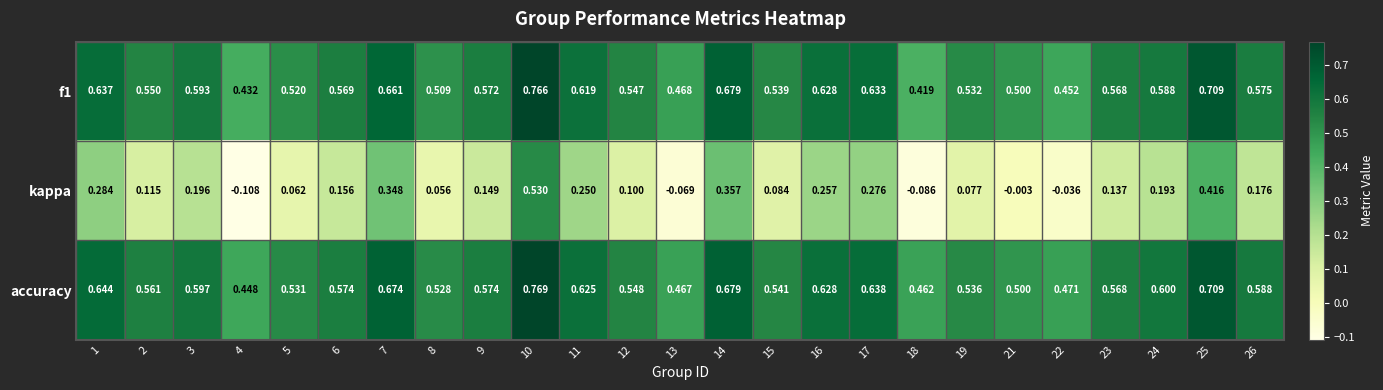

Which series has the largest total across all categories?

accuracy